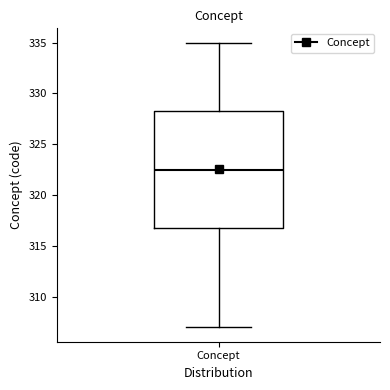

Read this box plot against the y-axis: the position of the median line, the range covered by the box, and the ends of both whiskers. The values are not printed on the chart, so give them approximately, as read against the axis.

median 322.5, box 317.0 to 328.5, whiskers 307.0 to 335.0